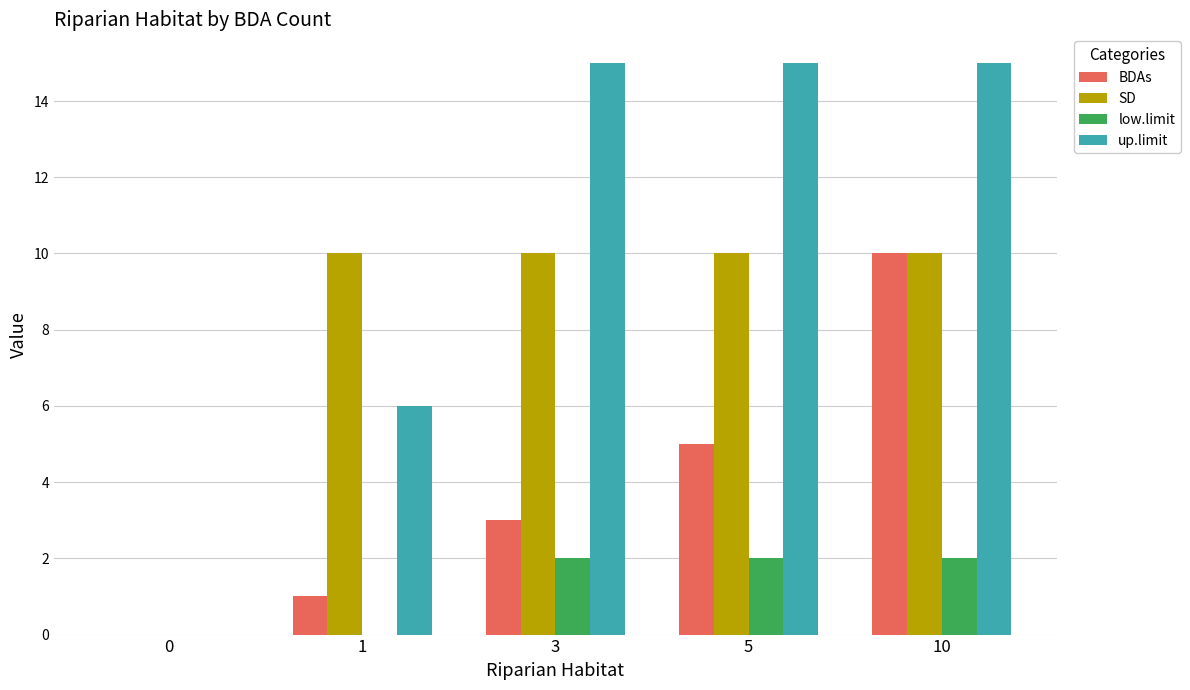

What is the difference between the BDAs values at 3 and 5?

2